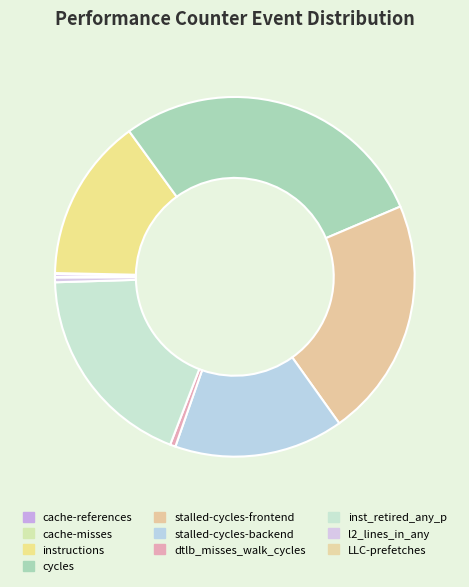

What is the change in value from stalled-cycles-frontend to stalled-cycles-backend?

-3081280698